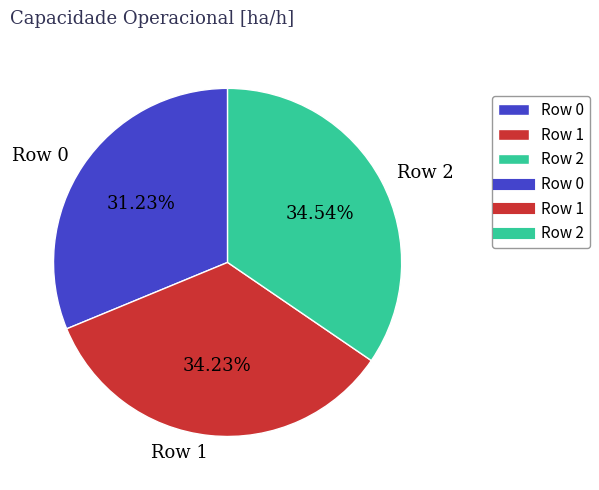

The Row 2 slice represents 35% of the pie. True or false?

True